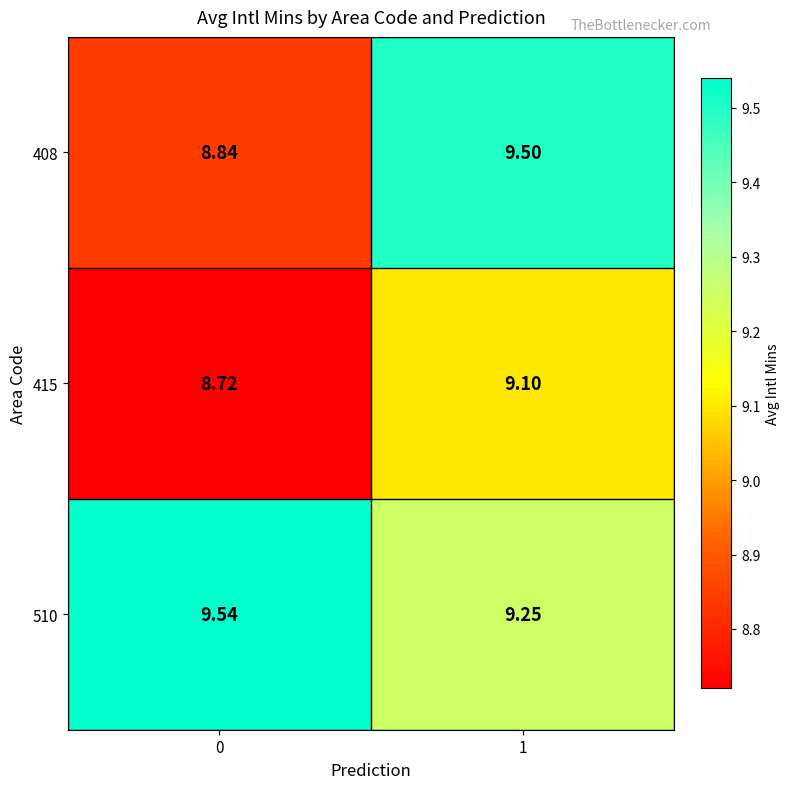

Is the value of 510 at 1 greater than the value of 415 at 1?

Yes